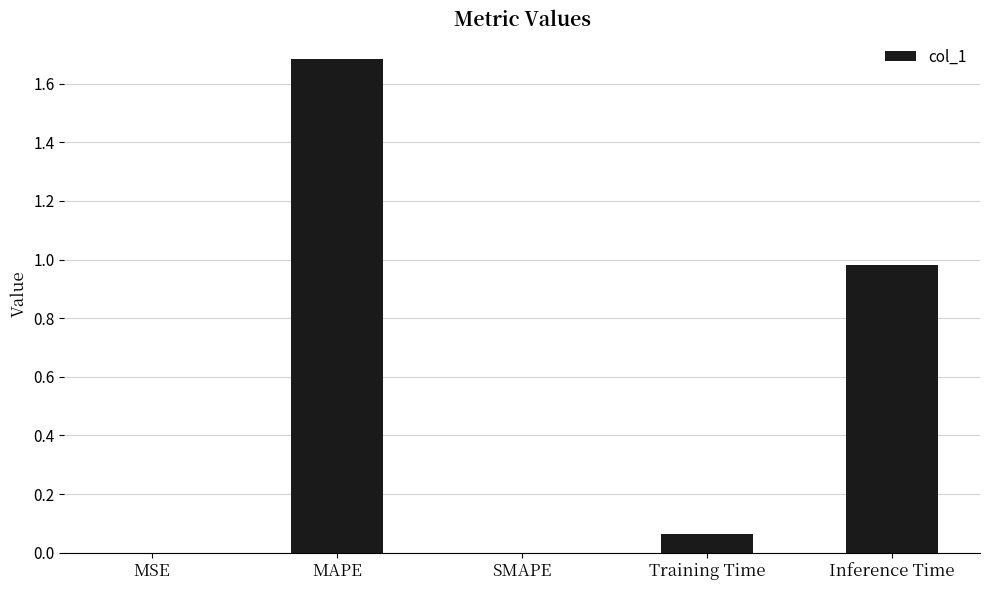

What is the change in value from Training Time to Inference Time?

+0.9